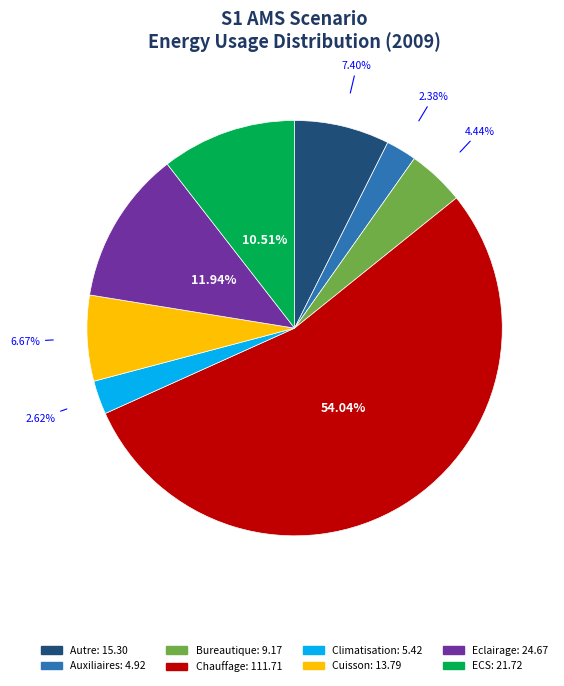

How many segments does this pie chart have?

8